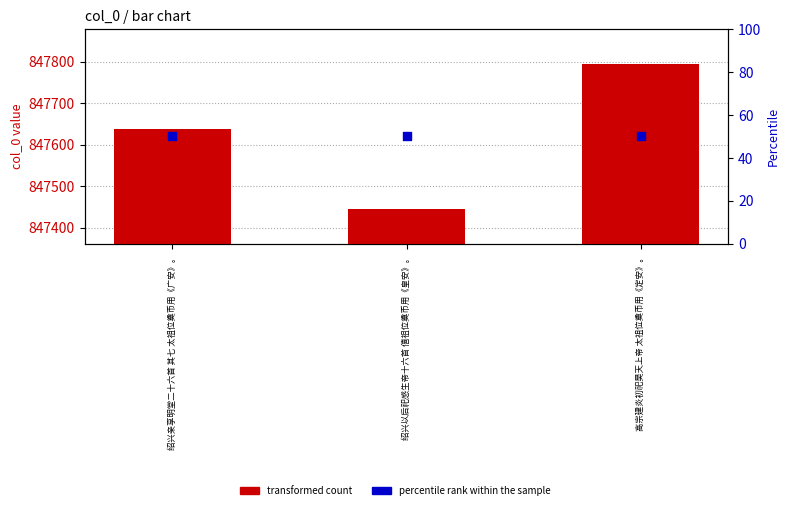

Which series has the largest total across all categories?

transformed count